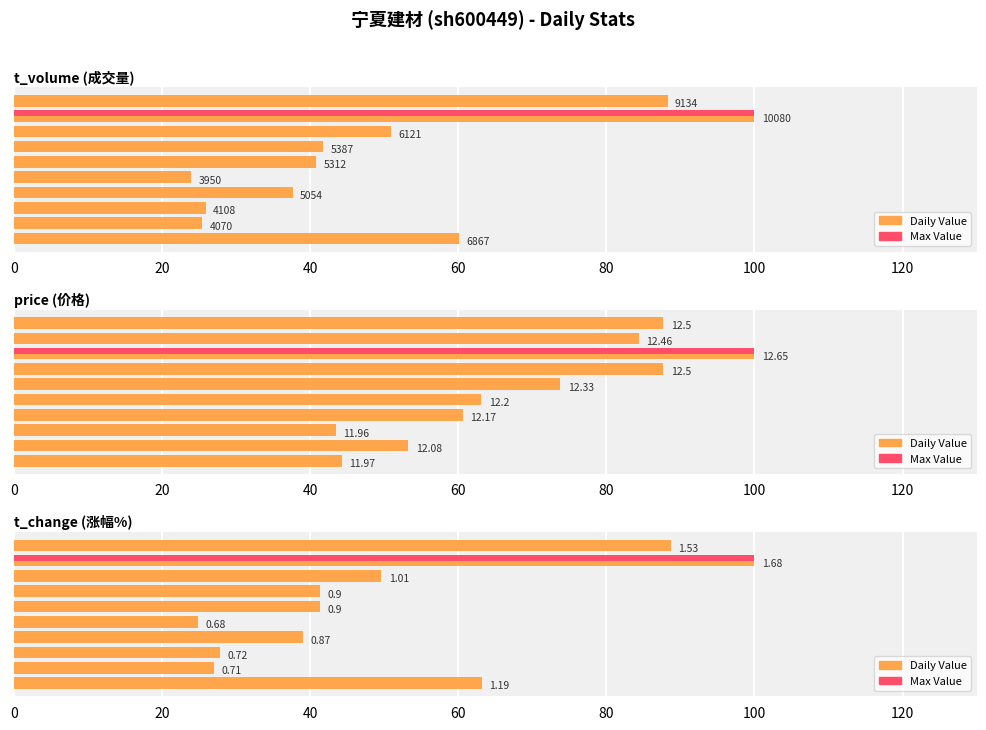

The chart shows a value of 8.7 at 8. True or false?

False